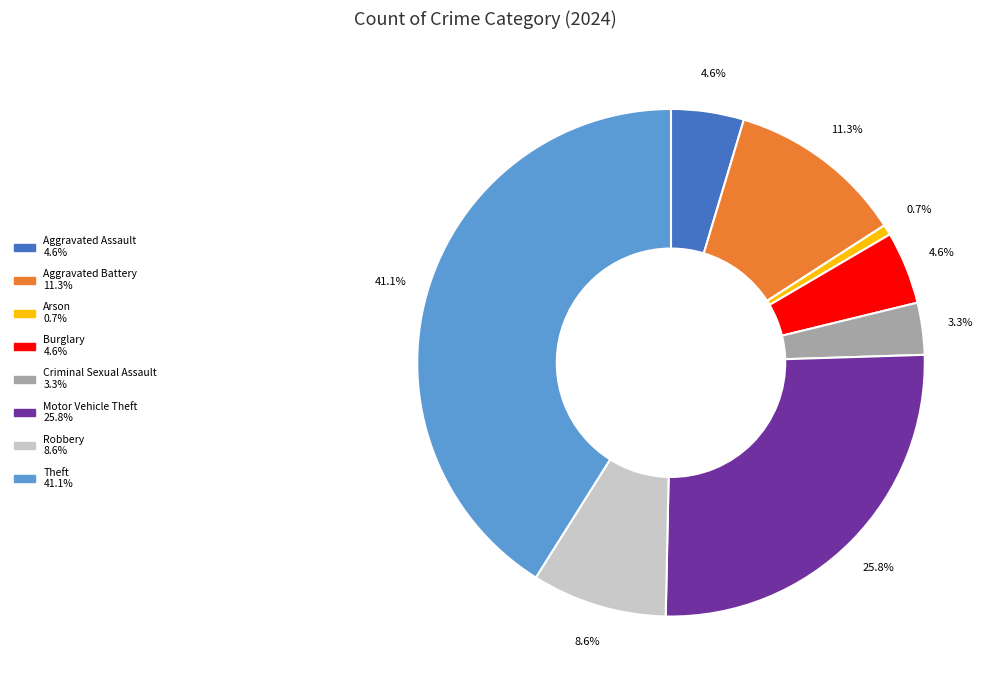

Count the number of slices in the pie.

8